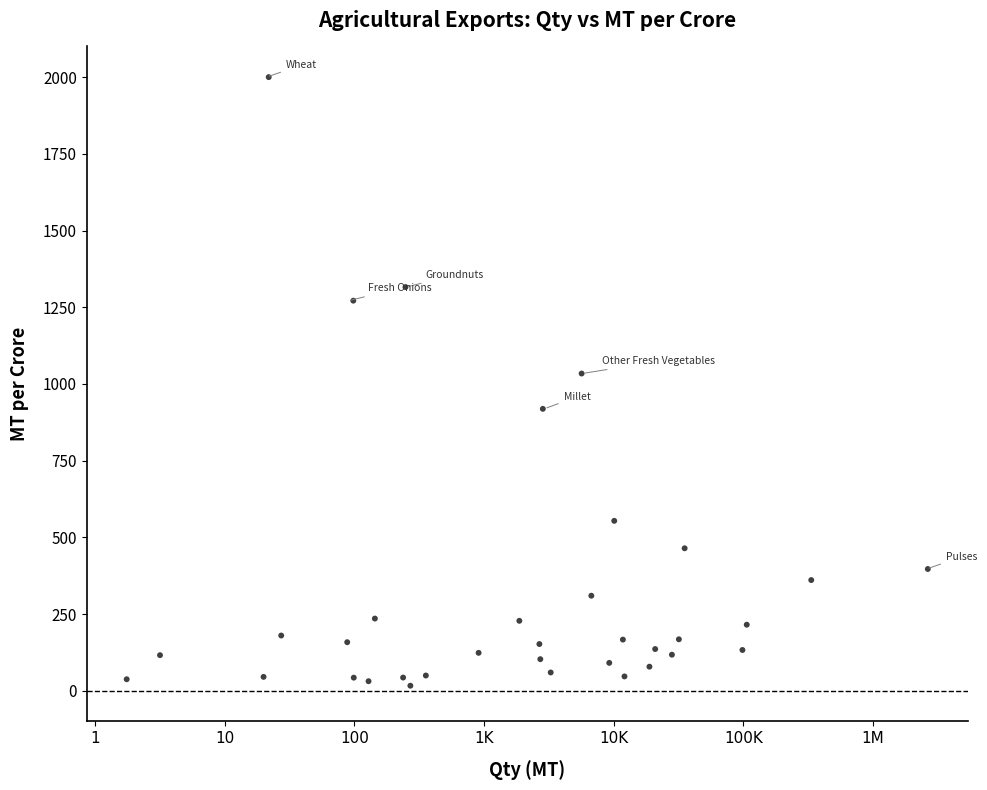

What Y value in the scatter plot is closest to 1008?

1034.0